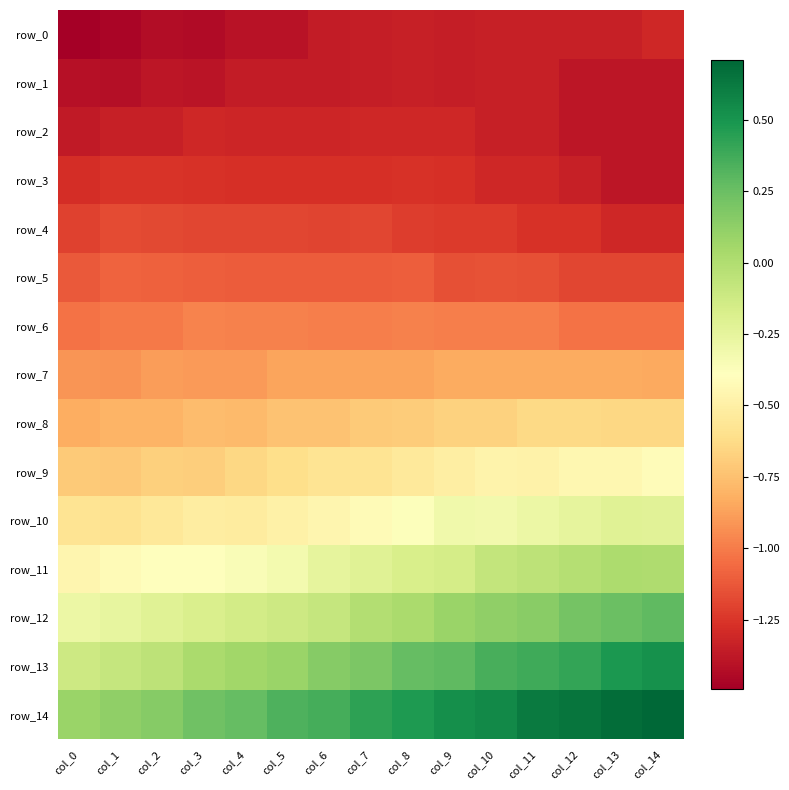

Which has a higher value, col_13 or col_1?

col_13